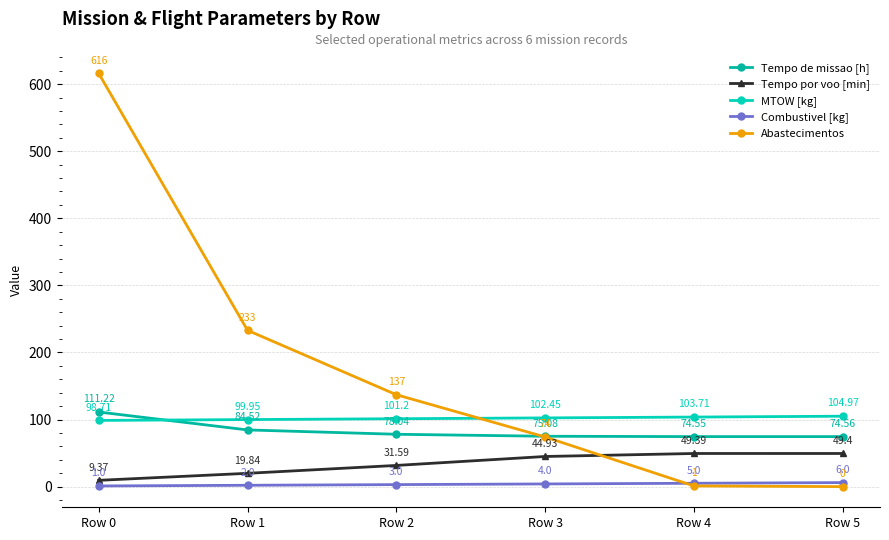

Rank the series at Row 5 from lowest to highest value.

Abastecimentos, Combustivel [kg], Tempo por voo [min], Tempo de missao [h], MTOW [kg]